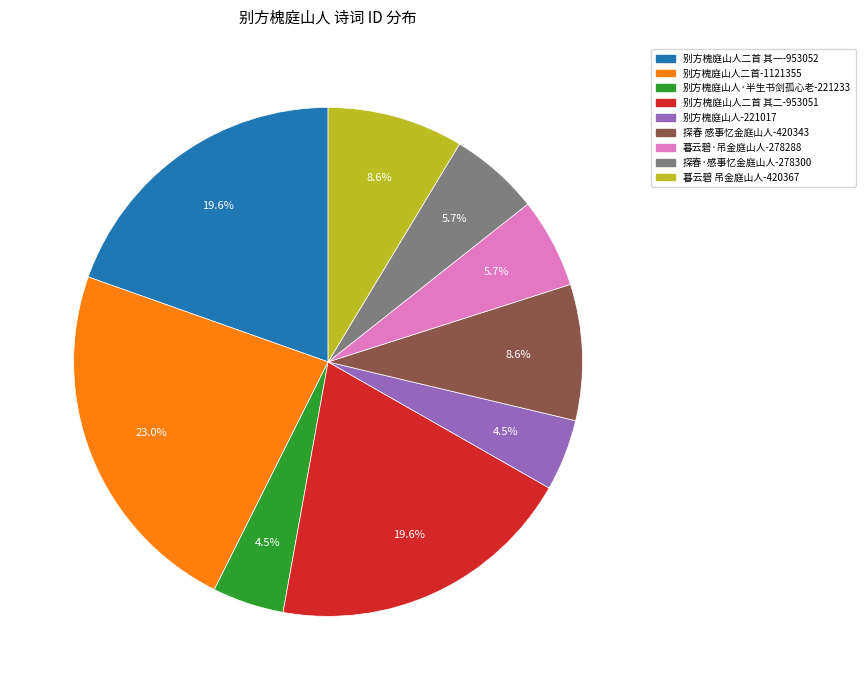

How many slices are in this pie chart?

9